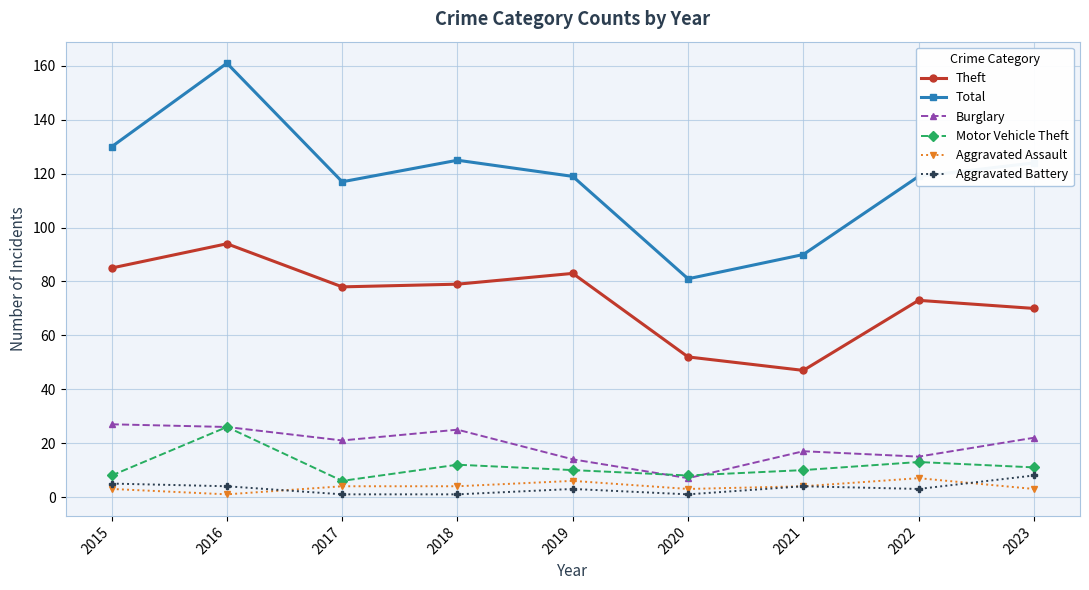

How many lines are shown in the chart?

6